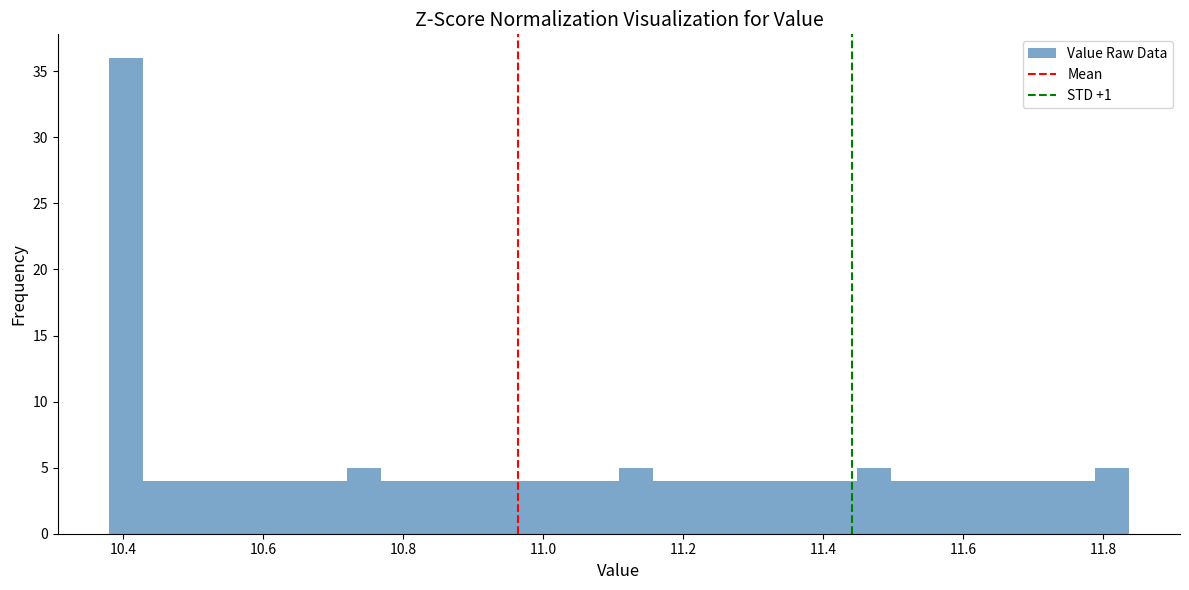

Read against the x-axis, roughly where is the centre of the tallest bar?

10.40